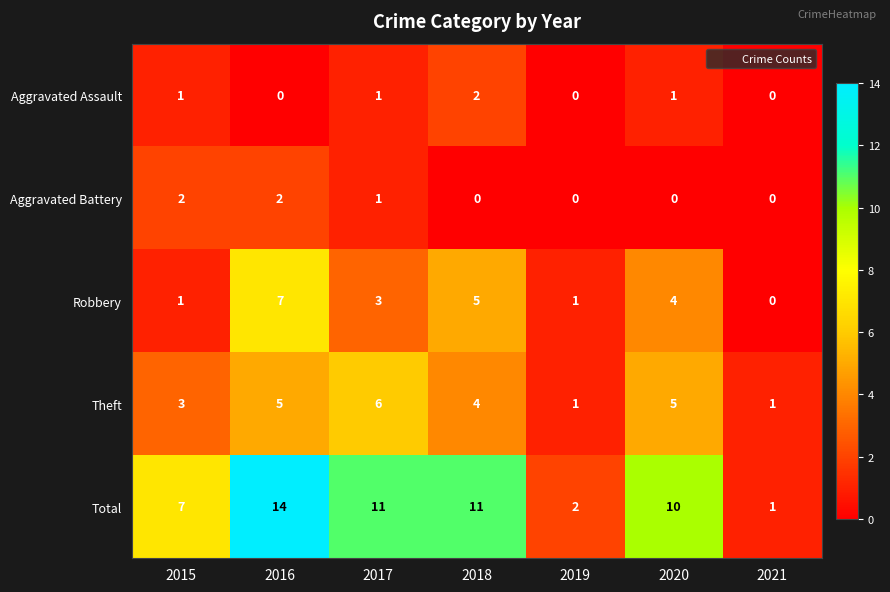

What is the sum of all Aggravated Battery values?

5